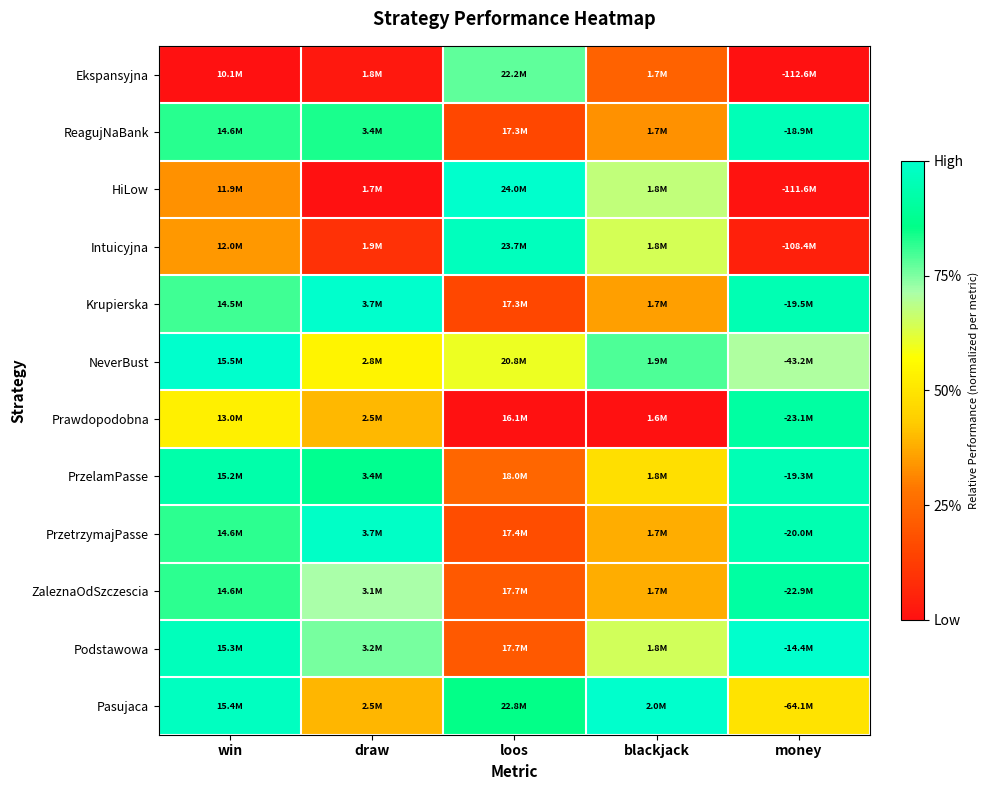

Count the number of categories in the chart.

5